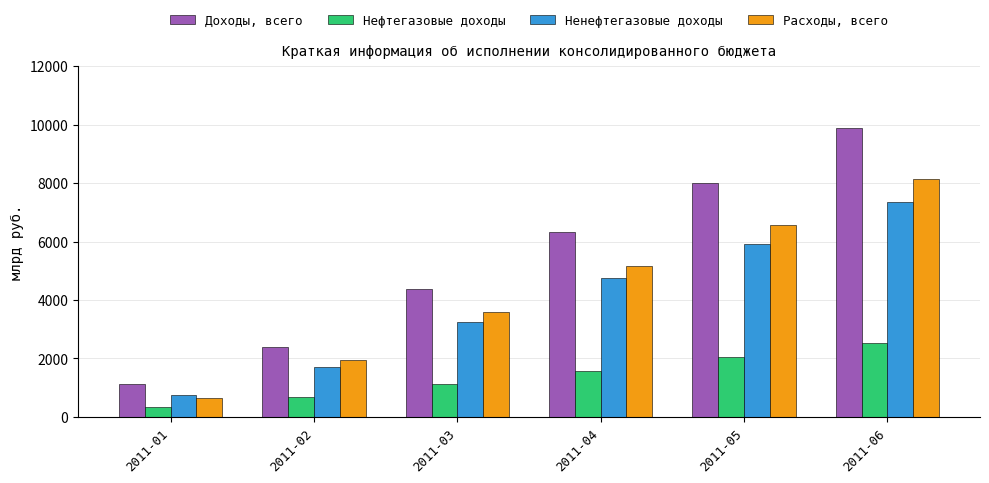

The Доходы, всего series shows 3450.7 at 2011-04. True or false?

False